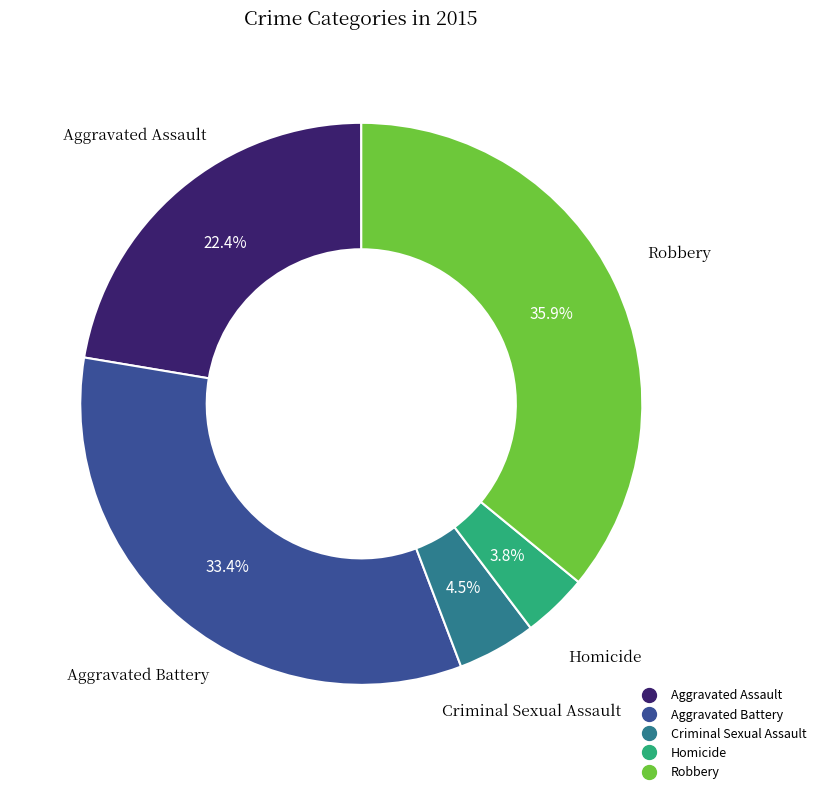

The Aggravated Battery slice represents 46% of the pie. True or false?

False